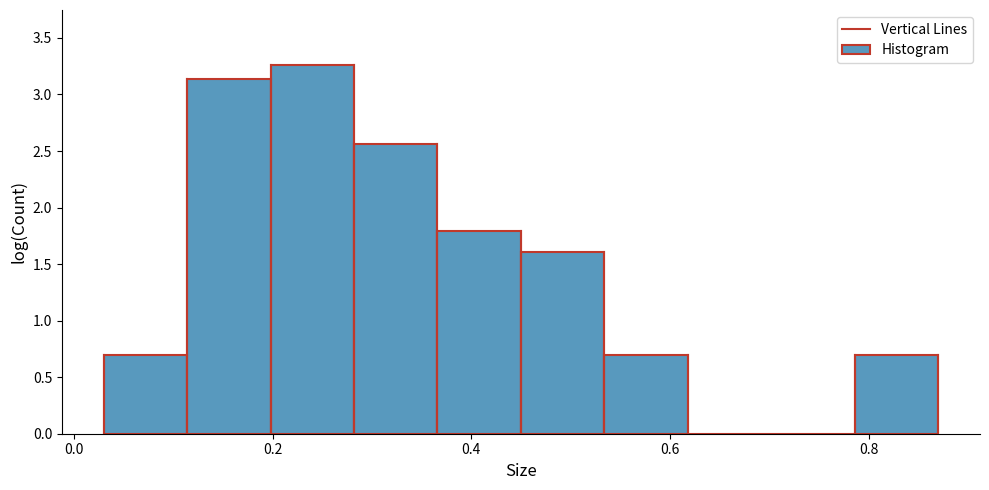

How tall is the bar that spans 0.534 to 0.618 on the x-axis? Neither the bar edges nor the heights are printed on the chart, so give them approximately, as read against the axes.

0.70